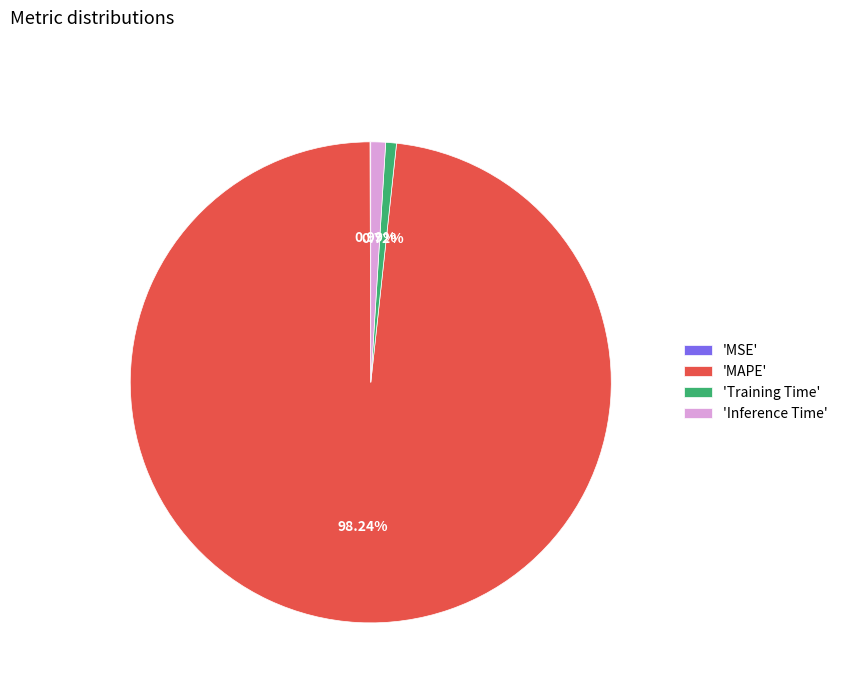

Between 'MAPE' and 'Training Time', which is larger?

'MAPE'